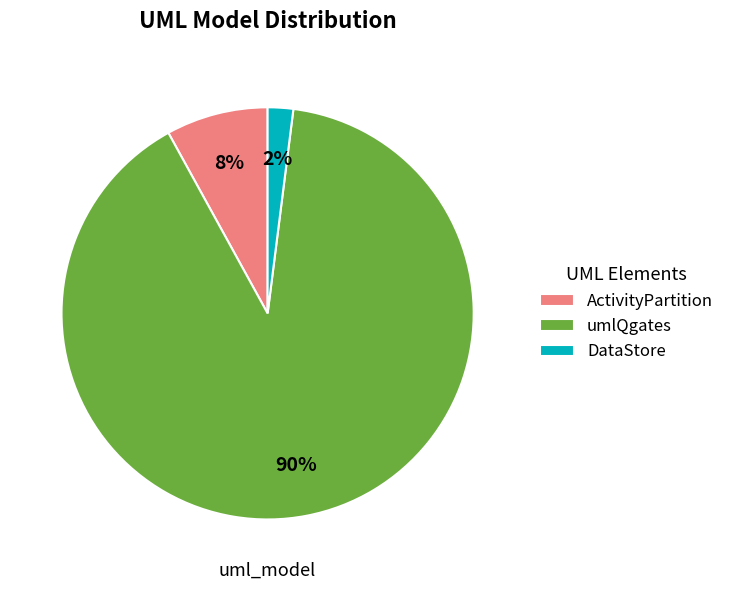

Rank the categories by value from highest to lowest.

umlQgates, ActivityPartition, DataStore